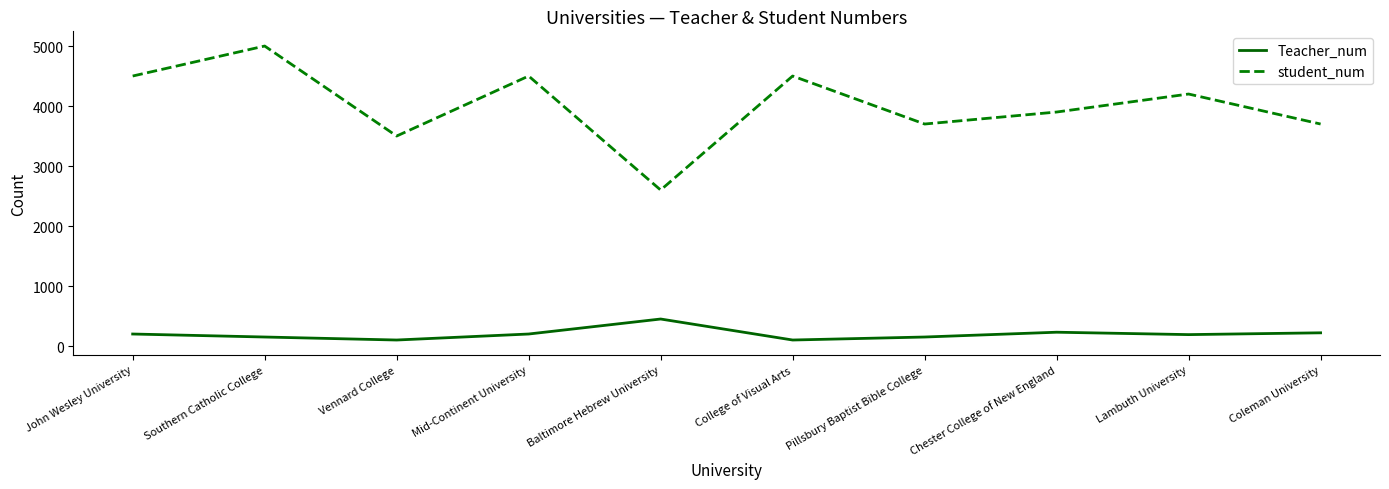

How many lines are shown in the chart?

2